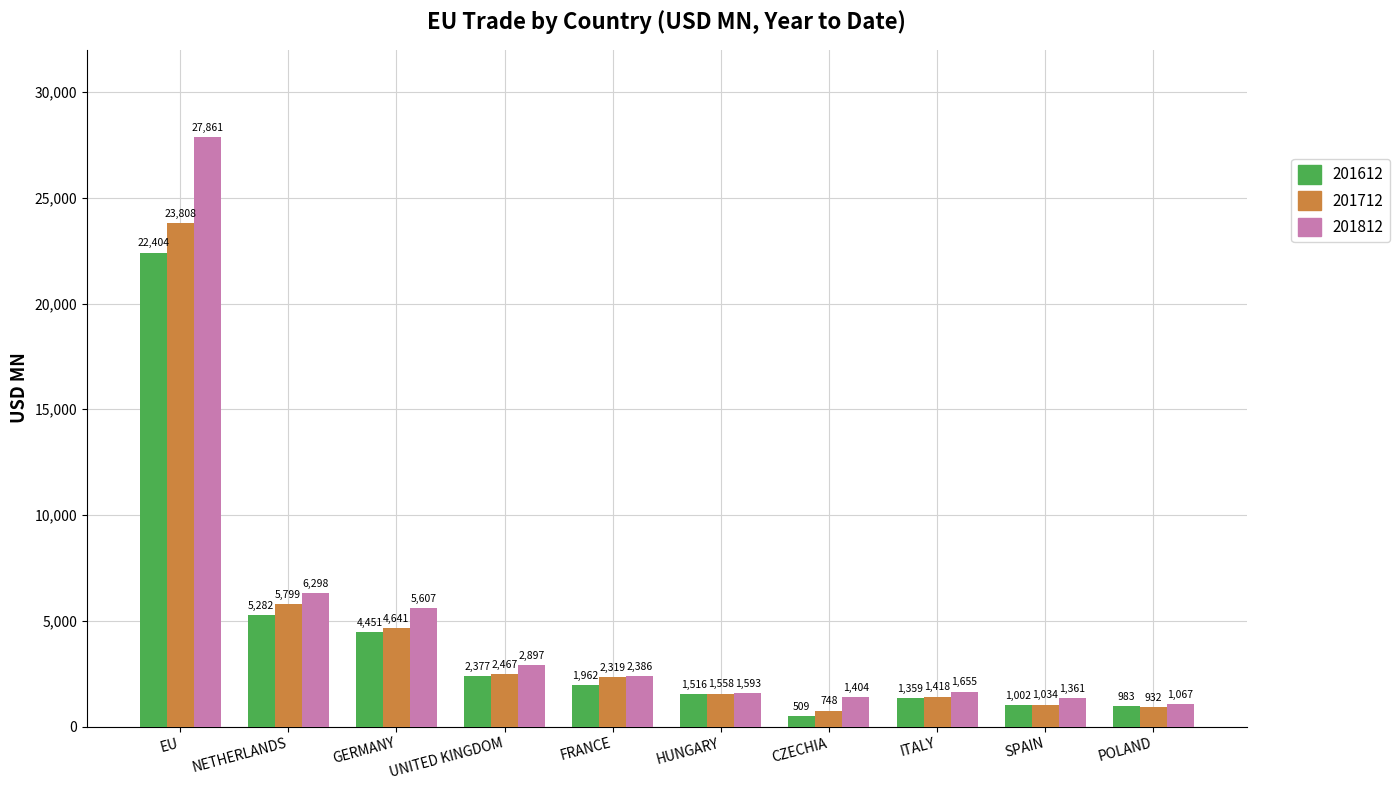

What is the approximate value of 201612 at GERMANY?

4451.1